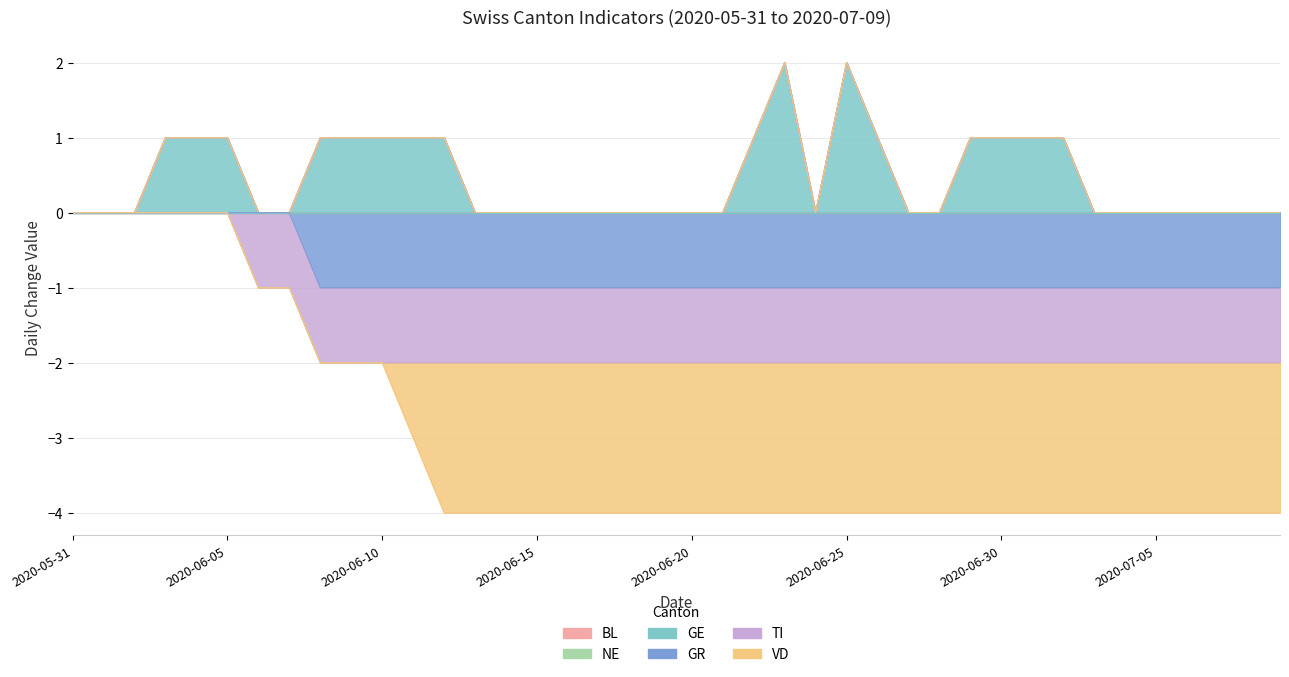

Which category has the lowest value across all series?

2020-06-12